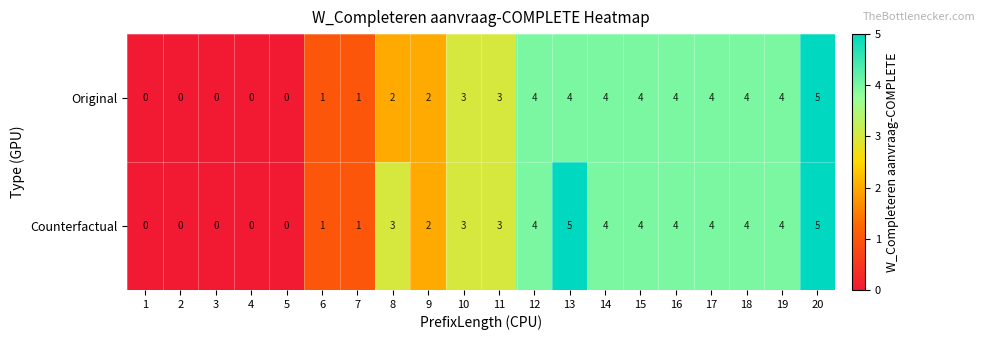

List the series in order of their overall mean, highest first.

Counterfactual, Original